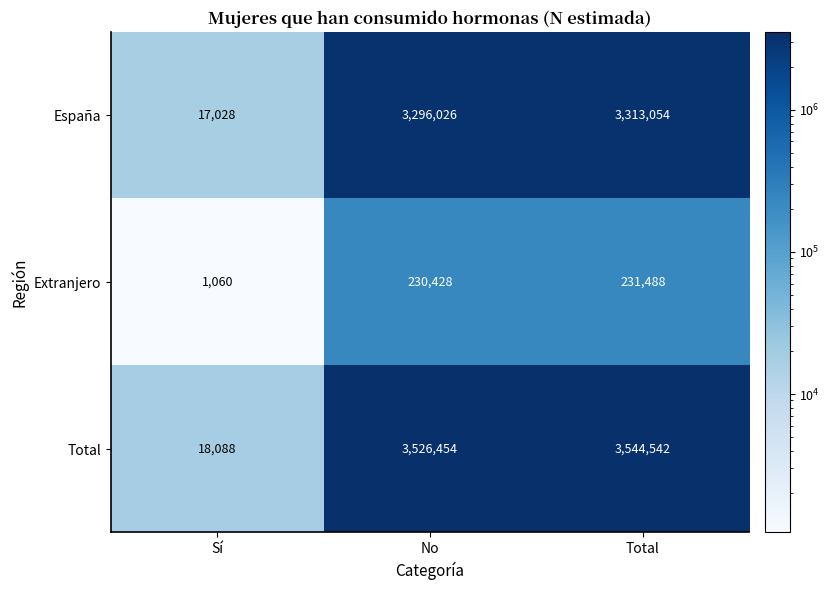

What is the spread (max minus min) of values at Sí?

17028